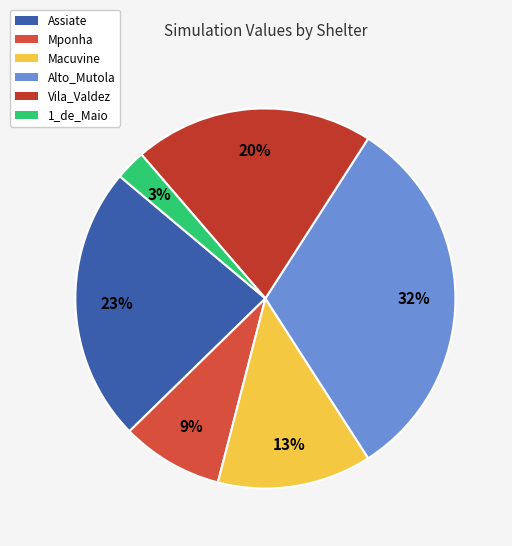

To the nearest percent, what percentage of the pie is Alto_Mutola?

32%